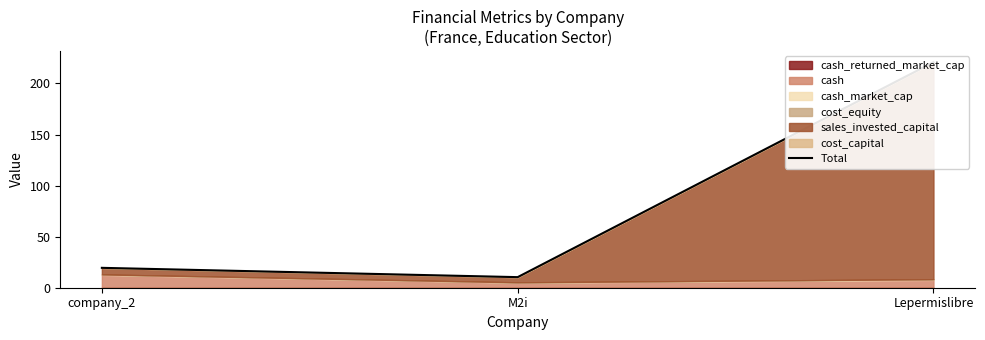

How many lines are shown in the chart?

1